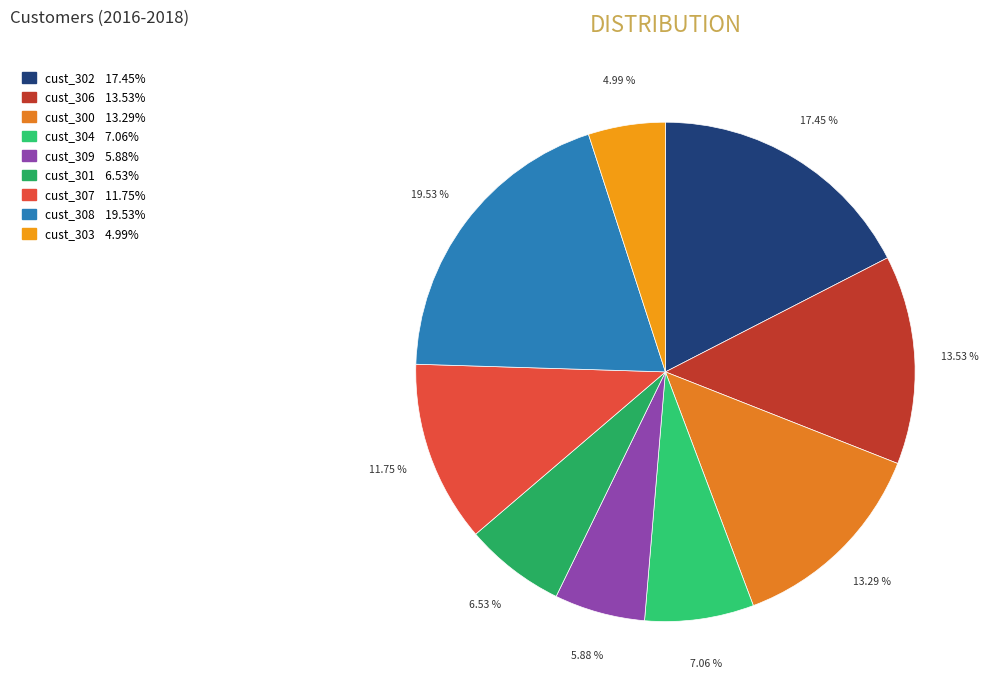

How many segments does this pie chart have?

9